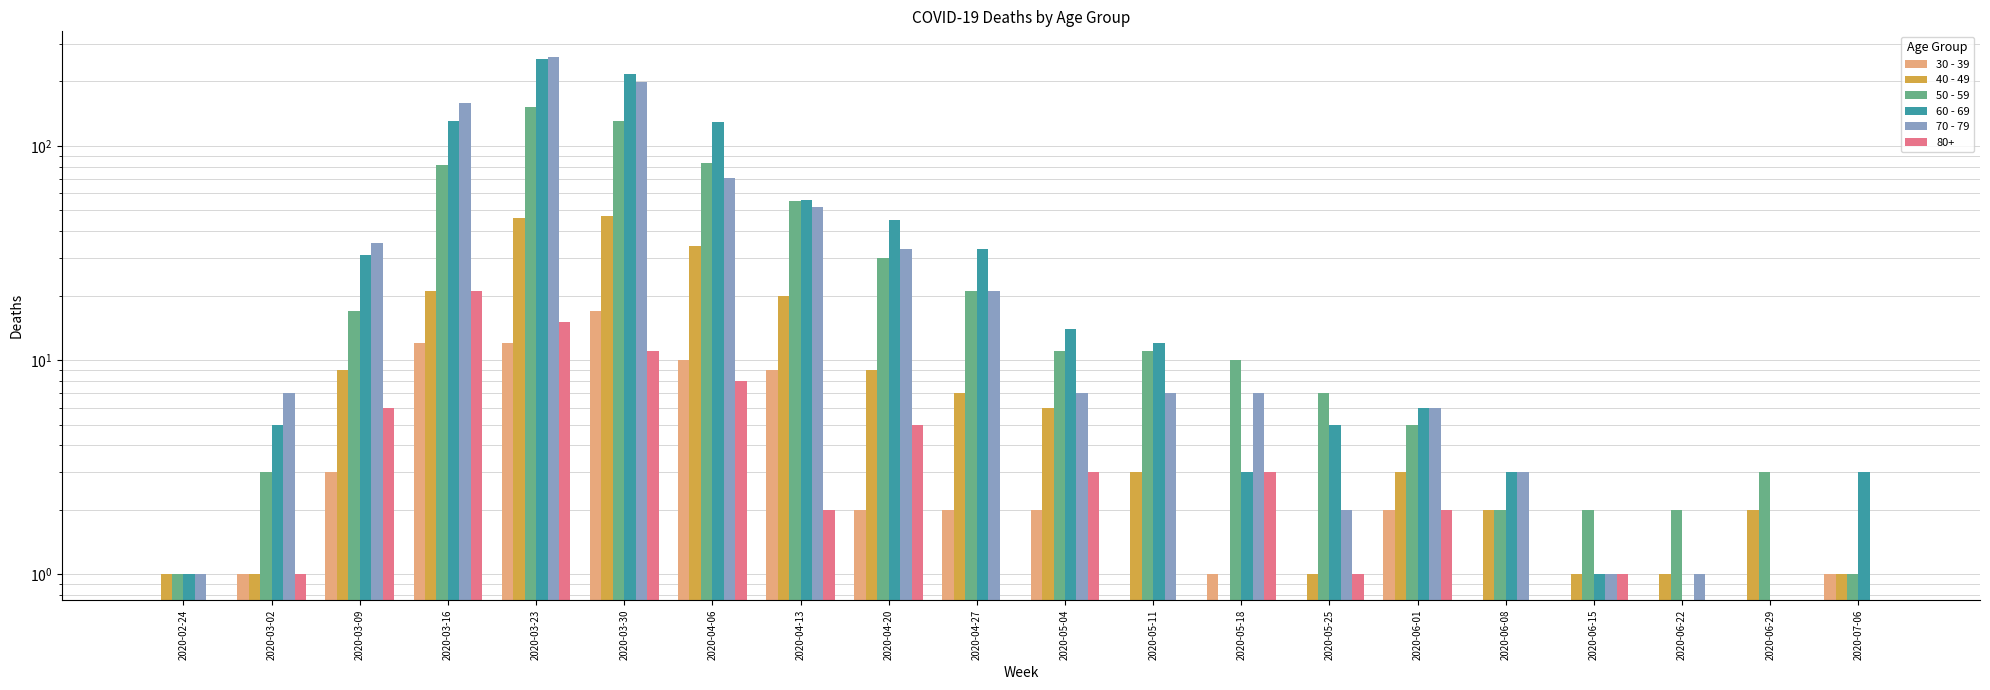

What position from the right is 2020-04-20?

12